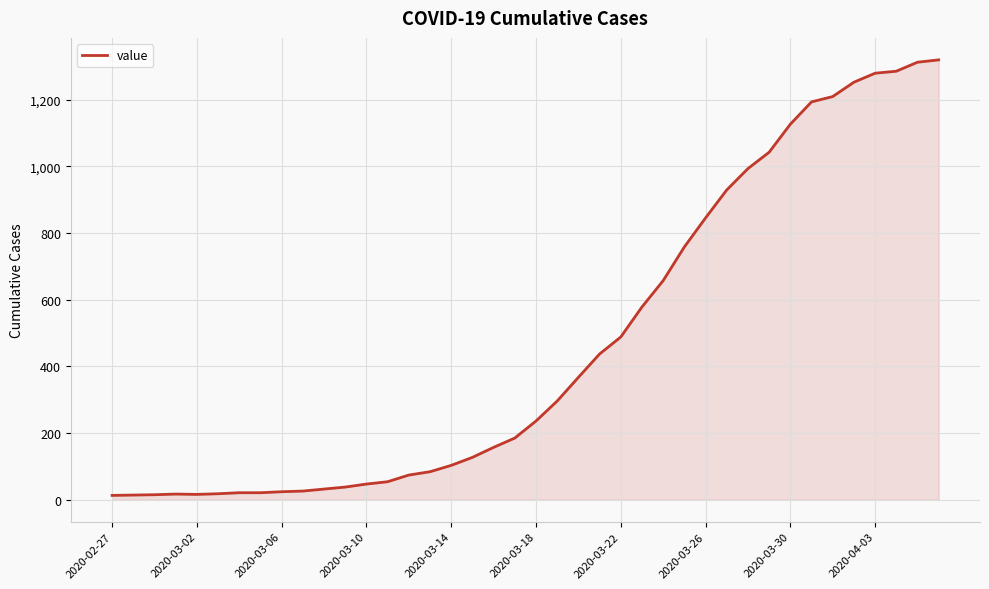

What is the difference between the maximum and minimum values?

1306